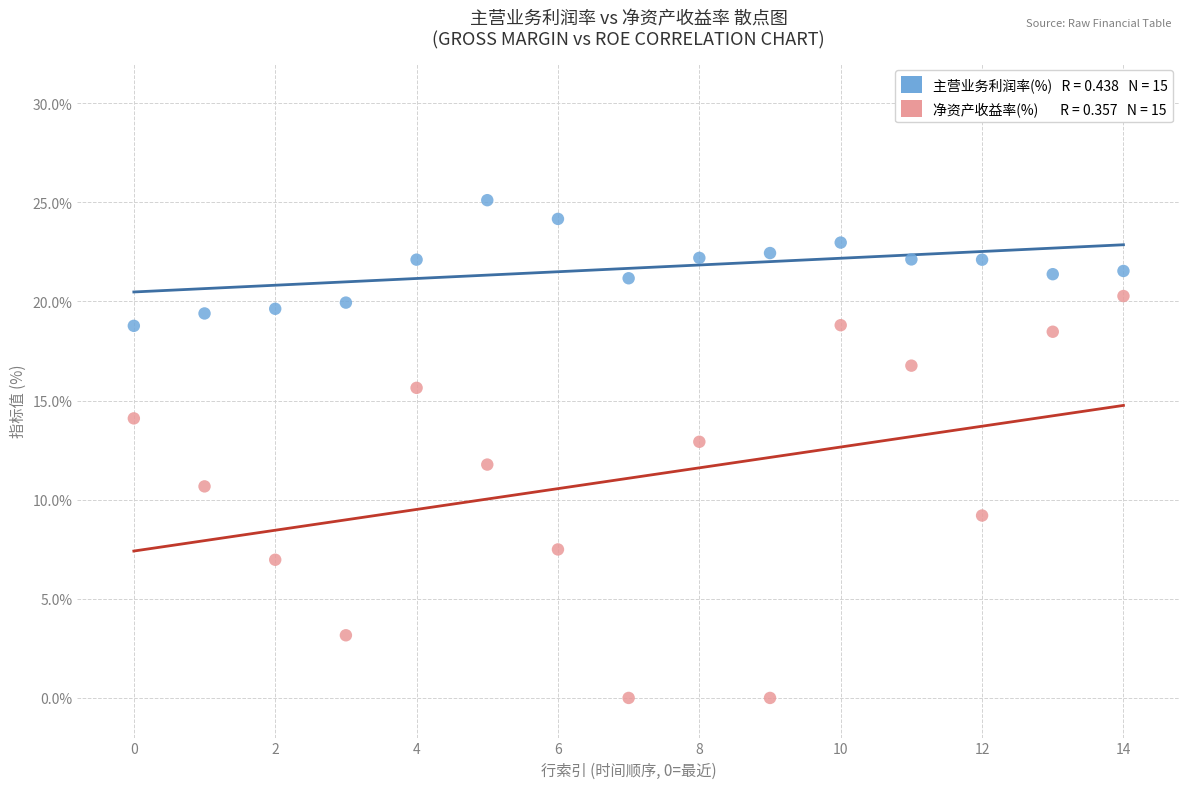

Across all data points, what is the range of Y values (max minus min)?

25.1